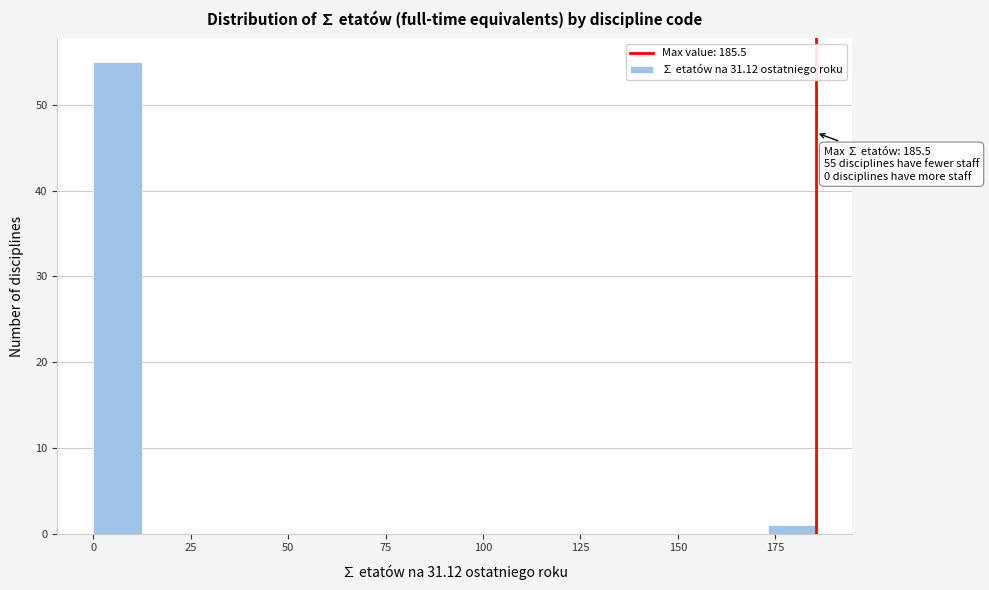

Read against the x-axis, roughly where is the centre of the tallest bar?

5